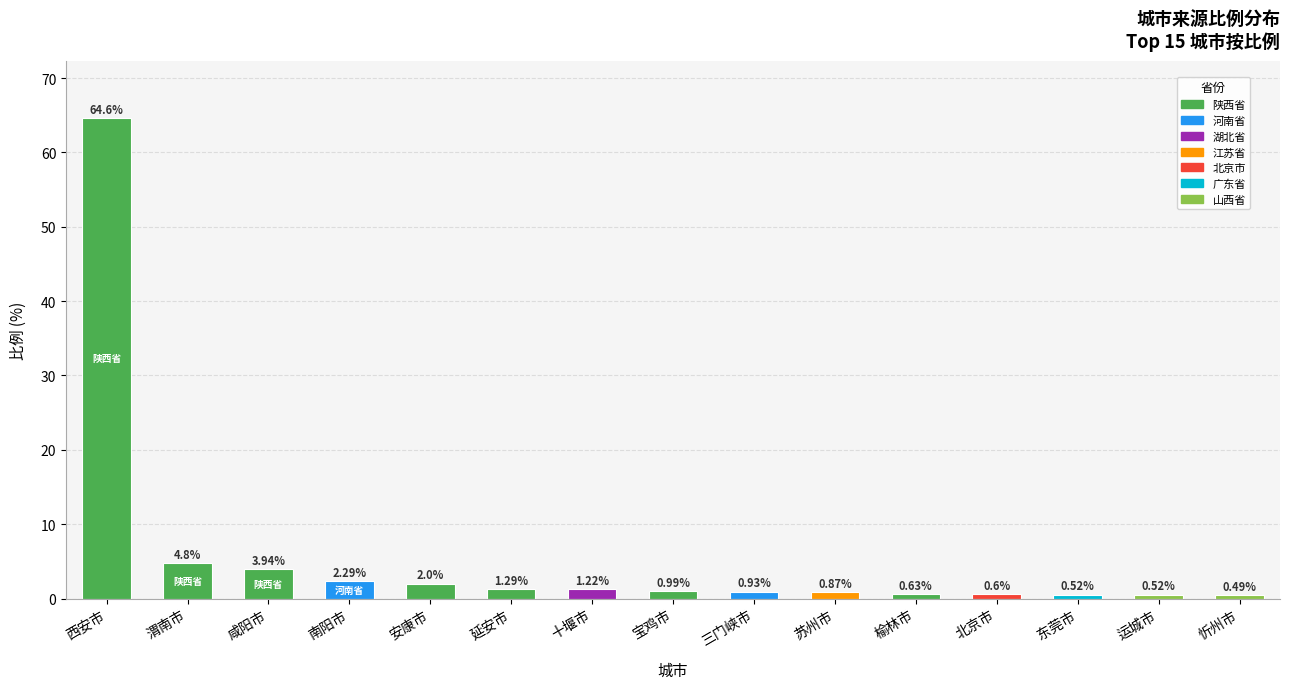

At which label is the value closest to 32?

渭南市